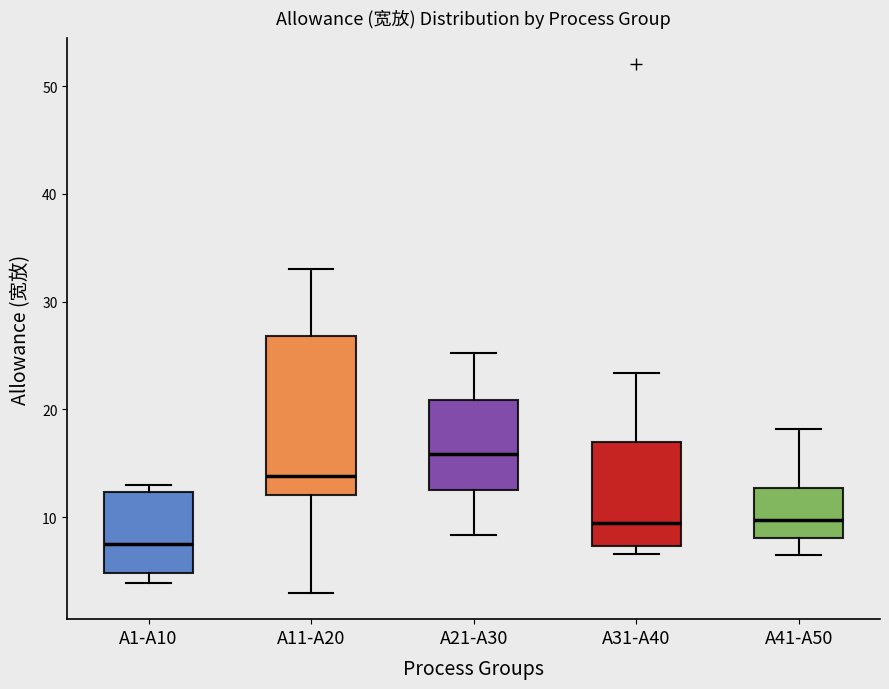

Where does the upper whisker of the box for A31-A40 end on the y-axis? The values are not printed on the chart, so give them approximately, as read against the axis.

23